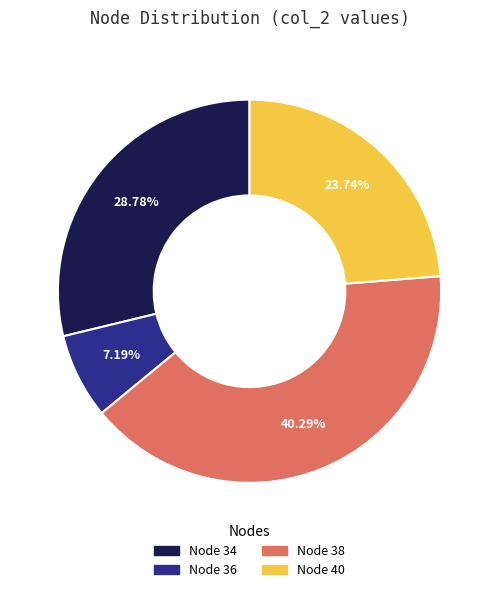

How many slices are in this pie chart?

4